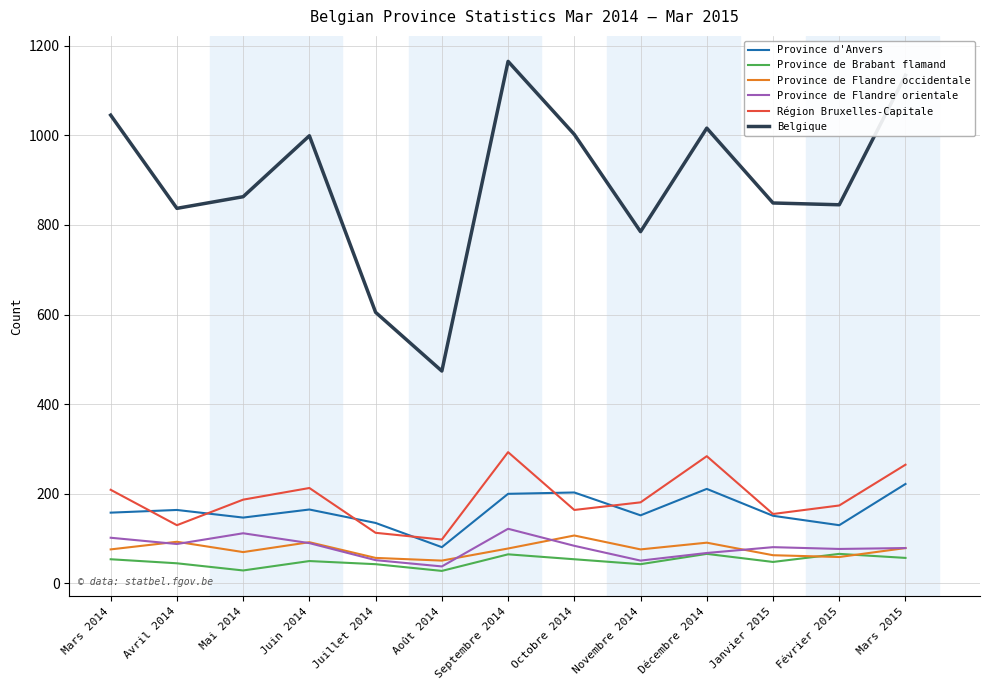

What is the highest value of the Province de Flandre orientale series?

122